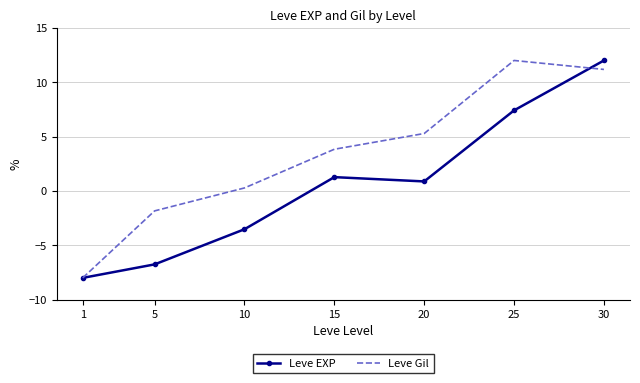

How many values in Leve EXP are above zero?

4